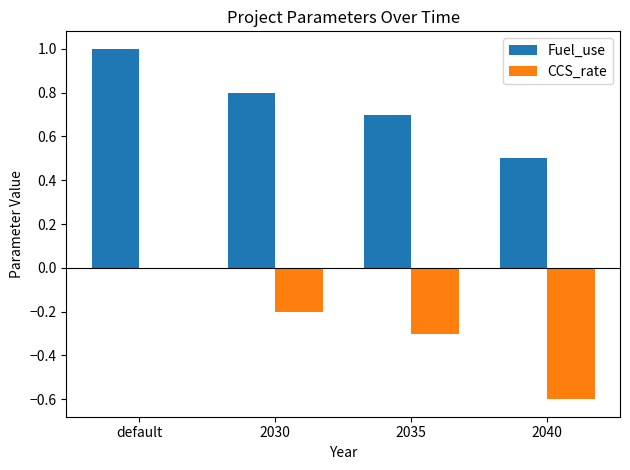

Is the value of Fuel_use at default greater than the value of CCS_rate at 2040?

Yes